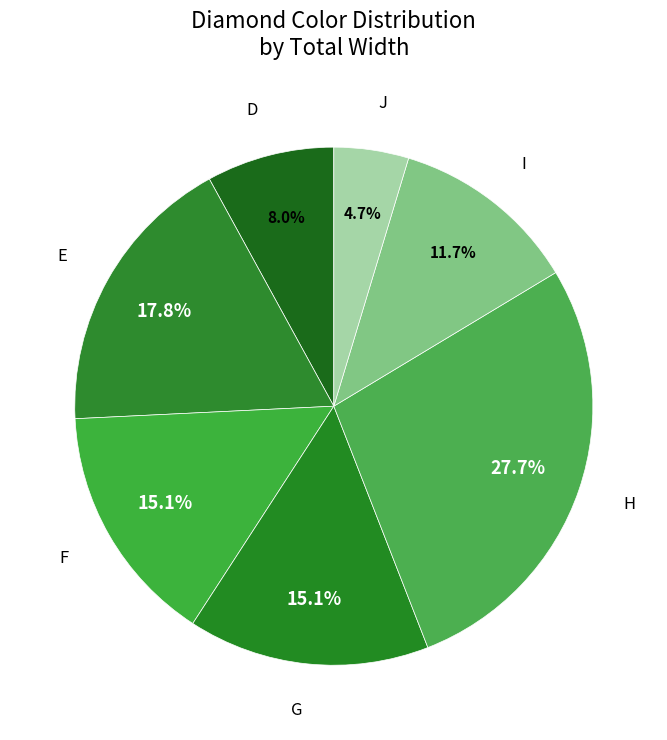

How many slices are in this pie chart?

7